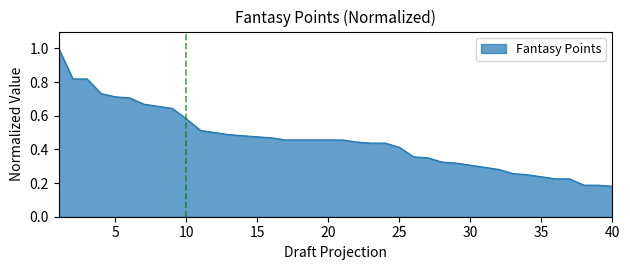

What is the maximum value shown in the chart?

1.0